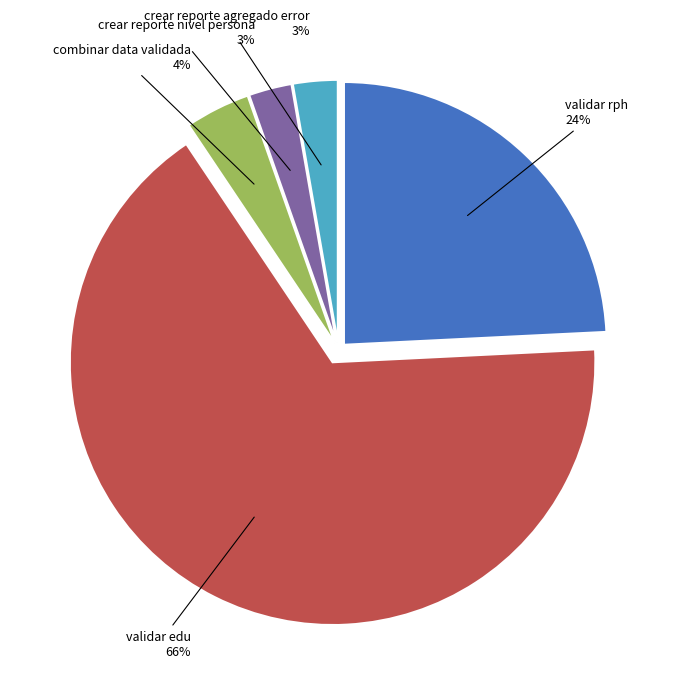

To the nearest percent, what is the average slice percentage?

20%